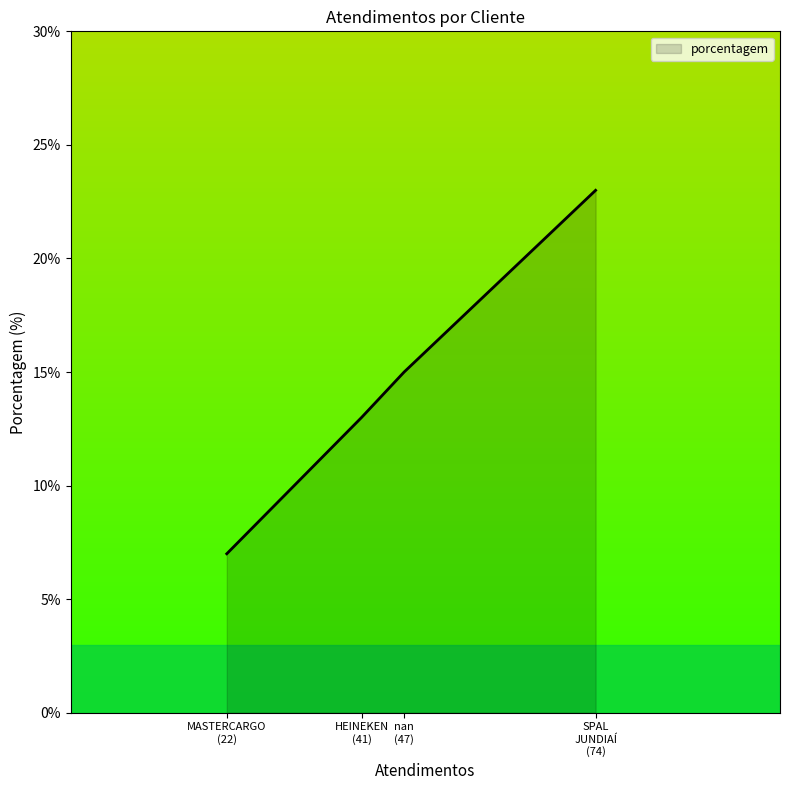

What is the difference between the maximum and second lowest values?

10